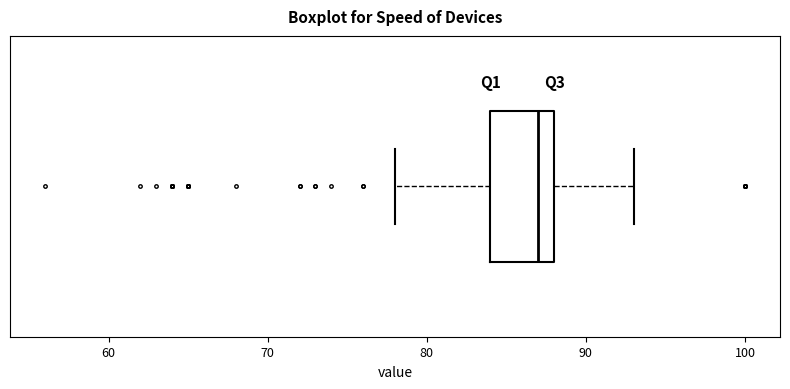

Read this box plot against the x-axis: the position of the median line, the range covered by the box, and the ends of both whiskers. The values are not printed on the chart, so give them approximately, as read against the axis.

median 87, box 84 to 88, whiskers 78 to 93